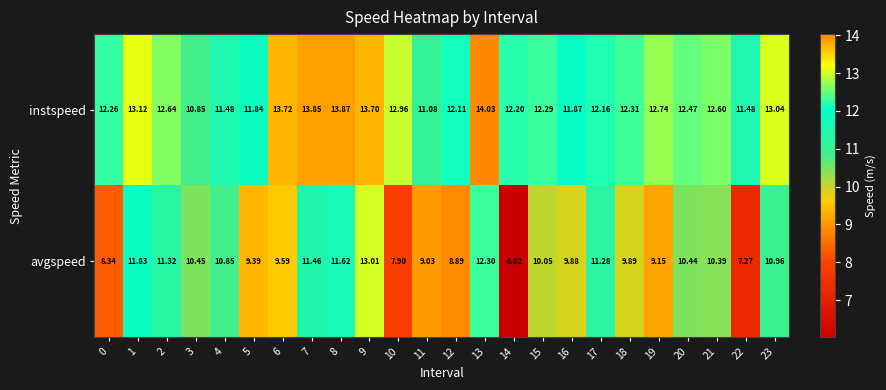

What is the spread (max minus min) of values at 22?

4.2